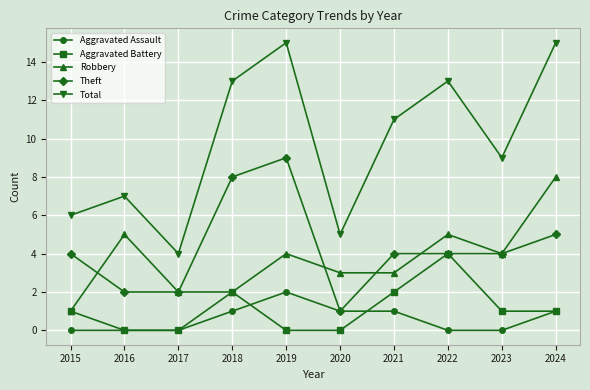

True or false: Aggravated Assault has a value of 2 at 2019.

True